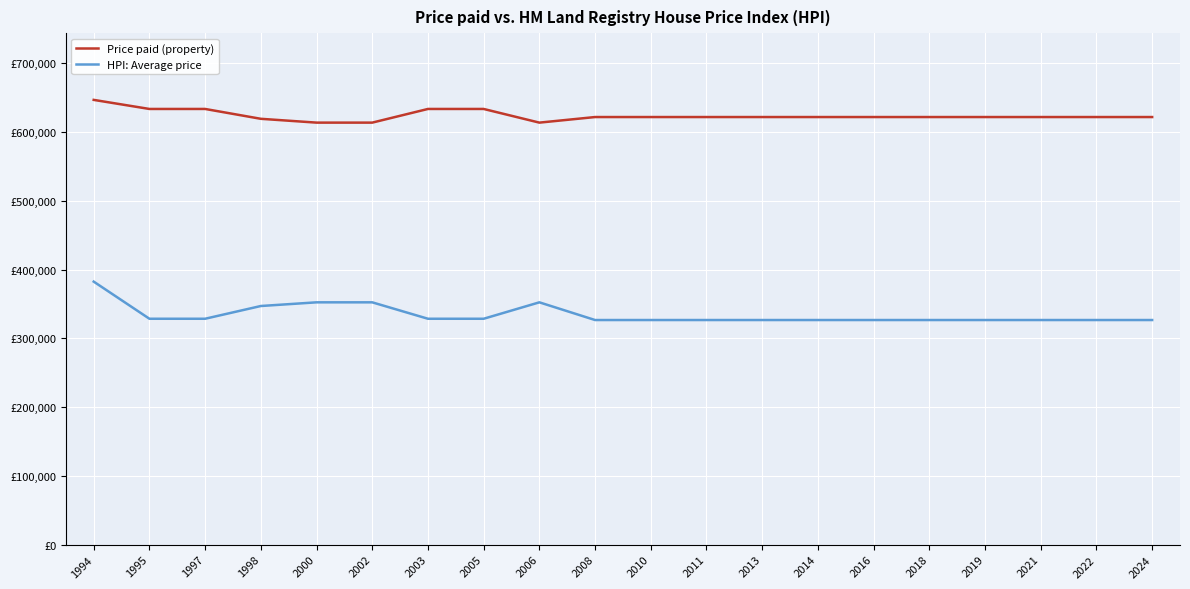

At which category does the chart reach its peak across all series?

1994